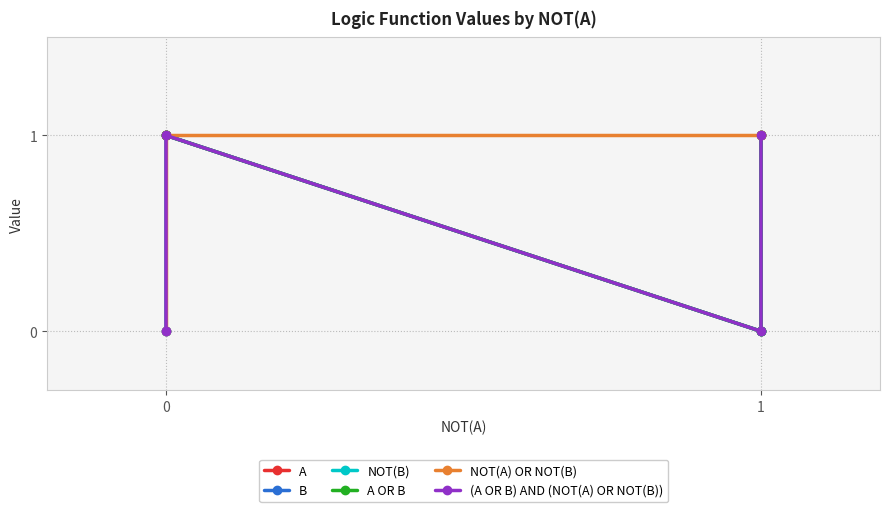

In (A OR B) AND (NOT(A) OR NOT(B)), how many points are higher than both neighbors (excluding endpoints)?

1